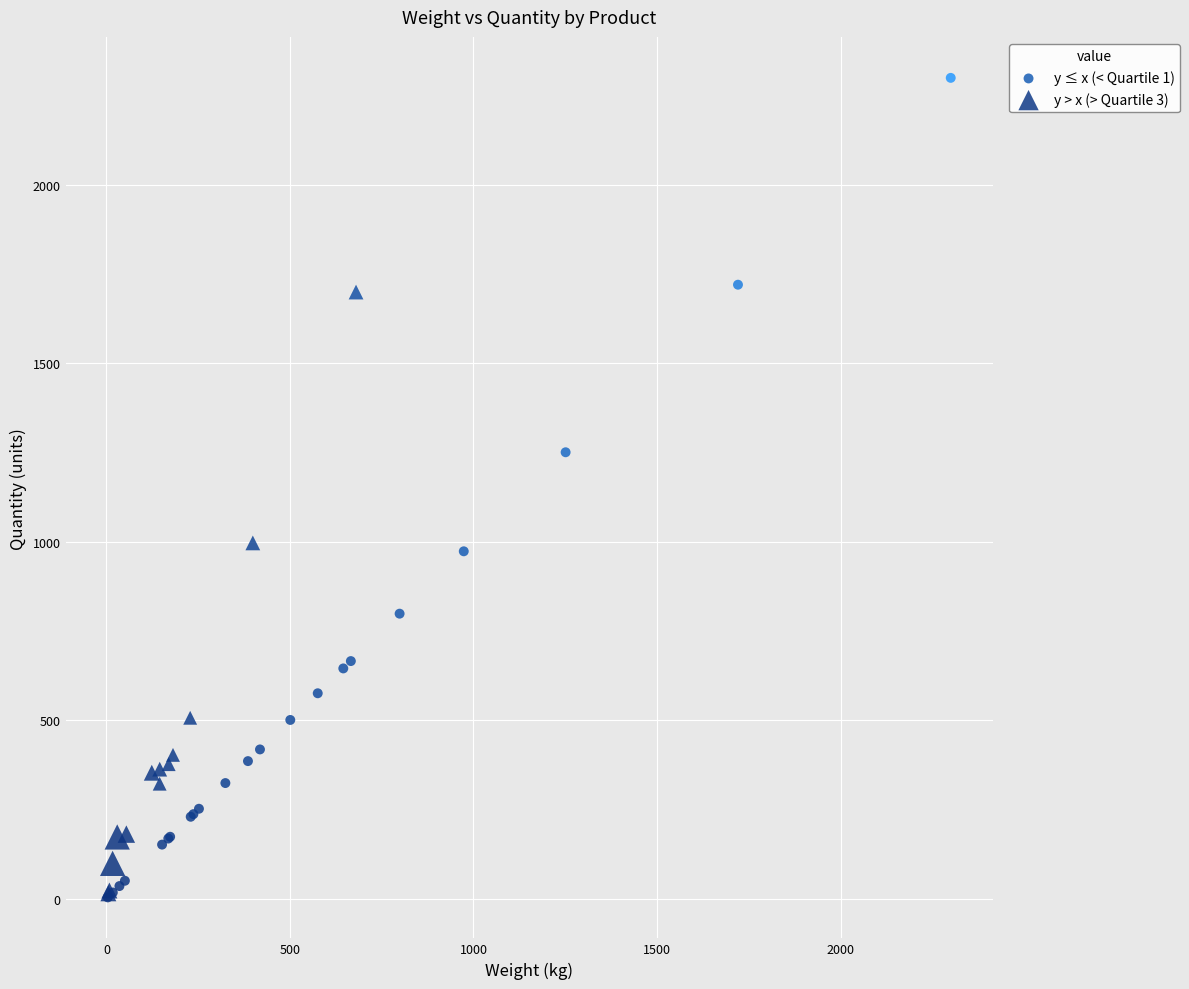

Which series reaches the maximum Y coordinate?

y ≤ x (< Quartile 1)